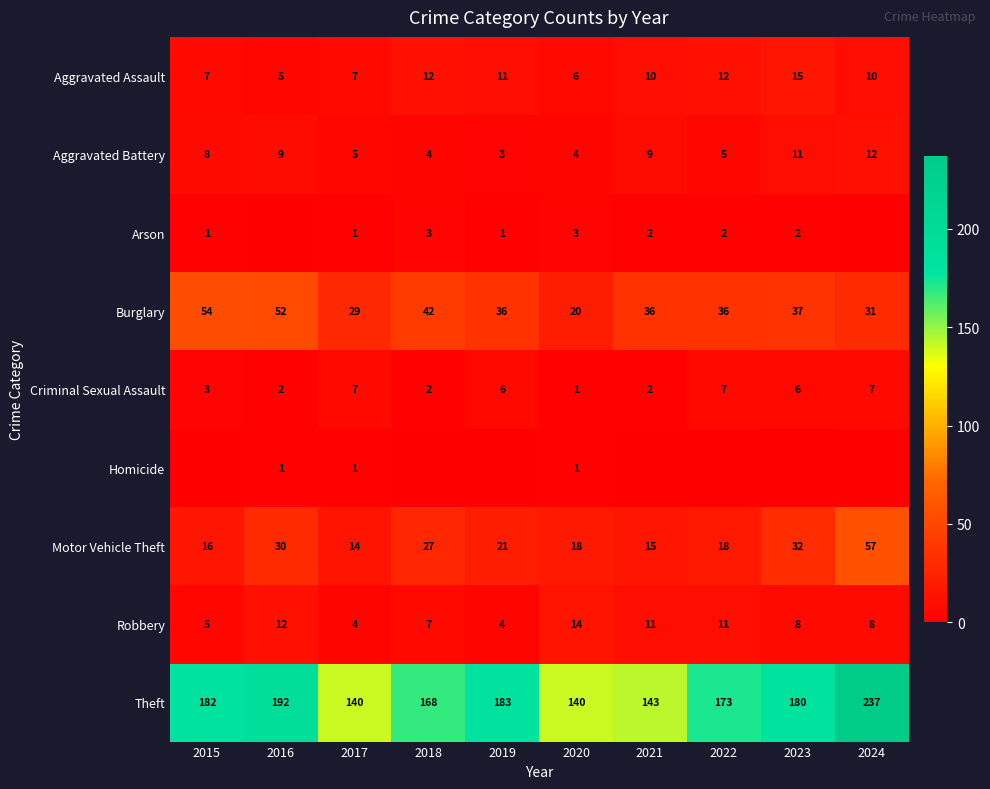

What is the sum of all Burglary values?

373